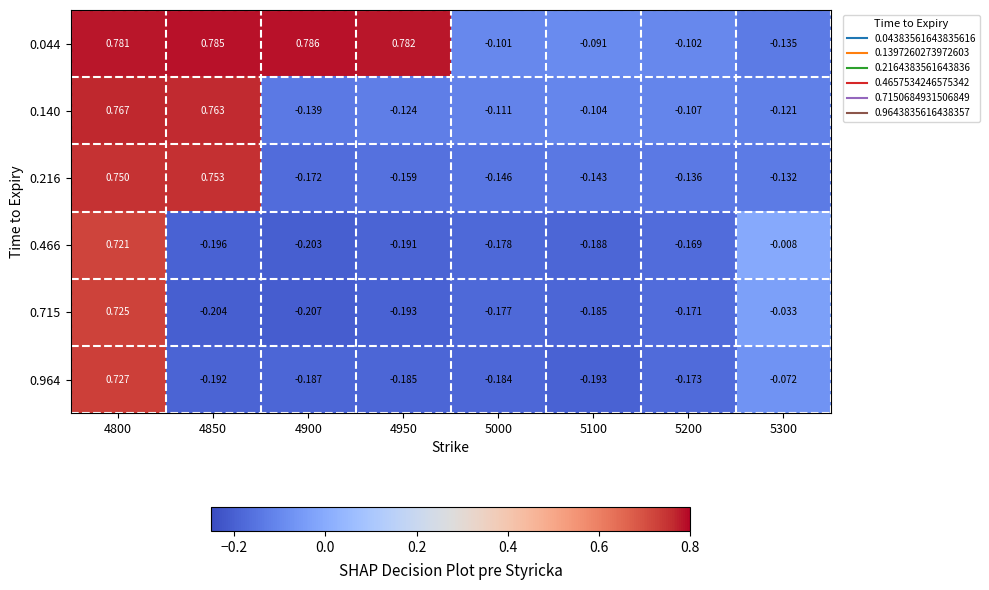

What is the total value across all series at 5100?

-0.9